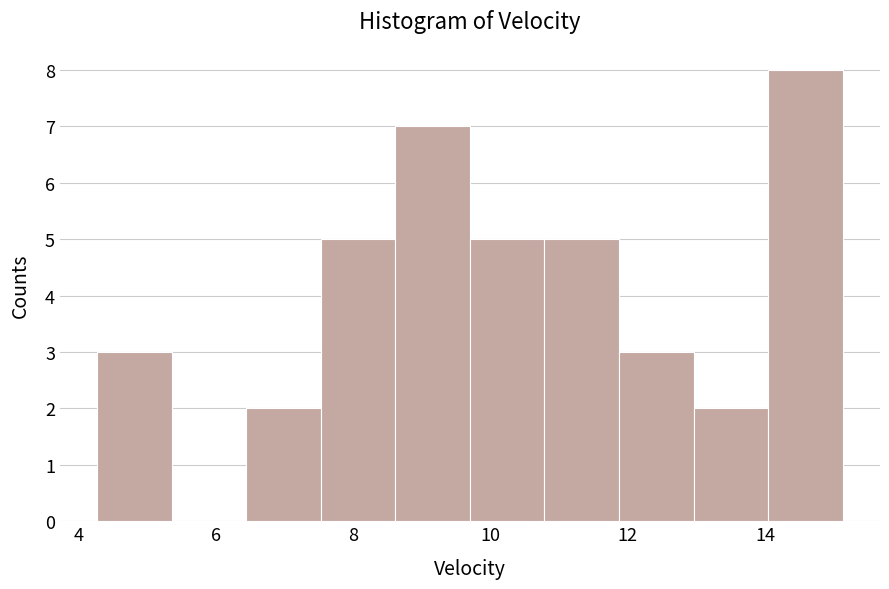

How tall is the bar that spans 6.4 to 7.6 on the x-axis? Neither the bar edges nor the heights are printed on the chart, so give them approximately, as read against the axes.

2